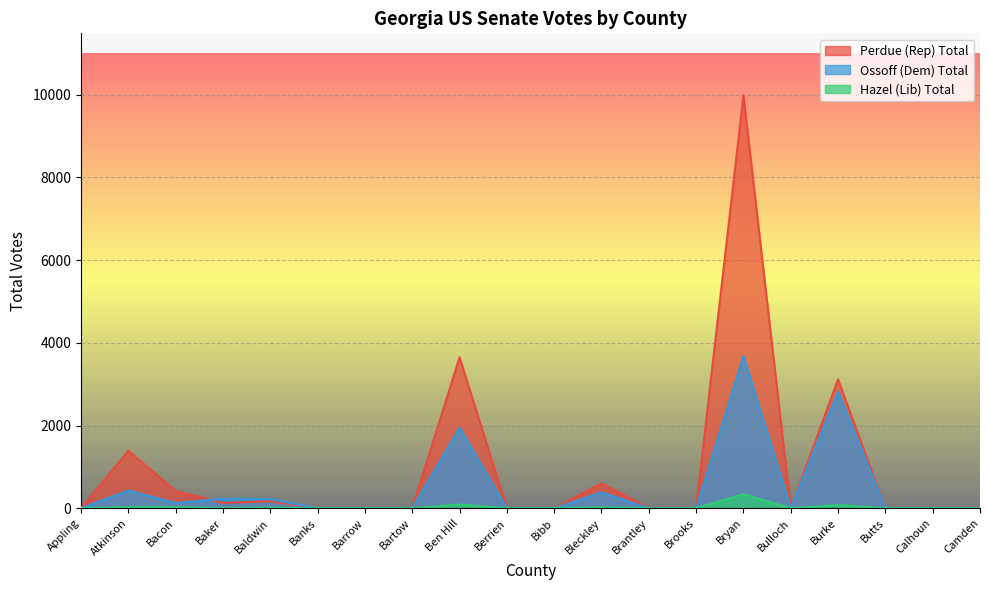

How many series are shown in this chart?

3